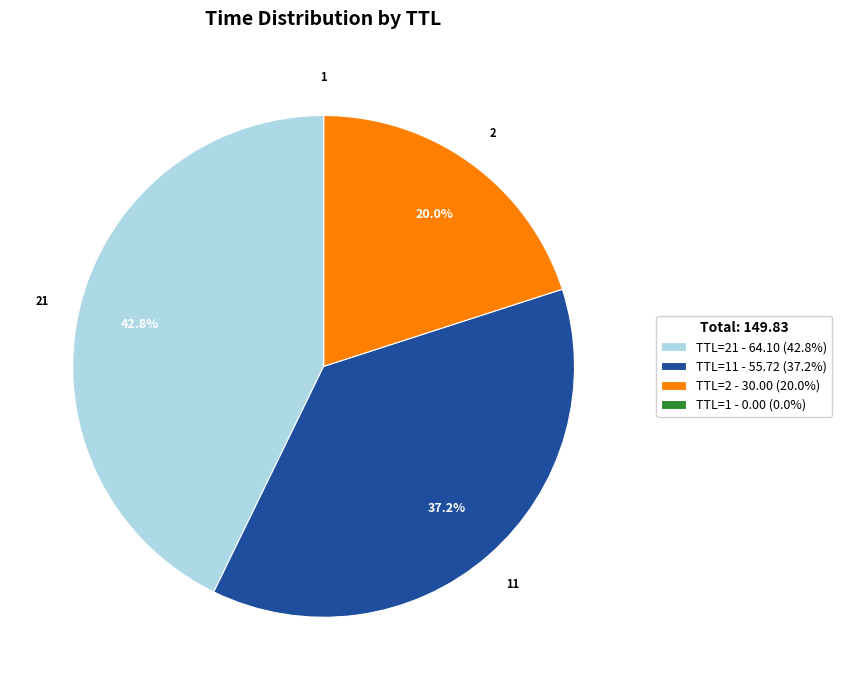

What portion of the pie excludes TTL=2 - 30.00 (20.0%)?

80.0%